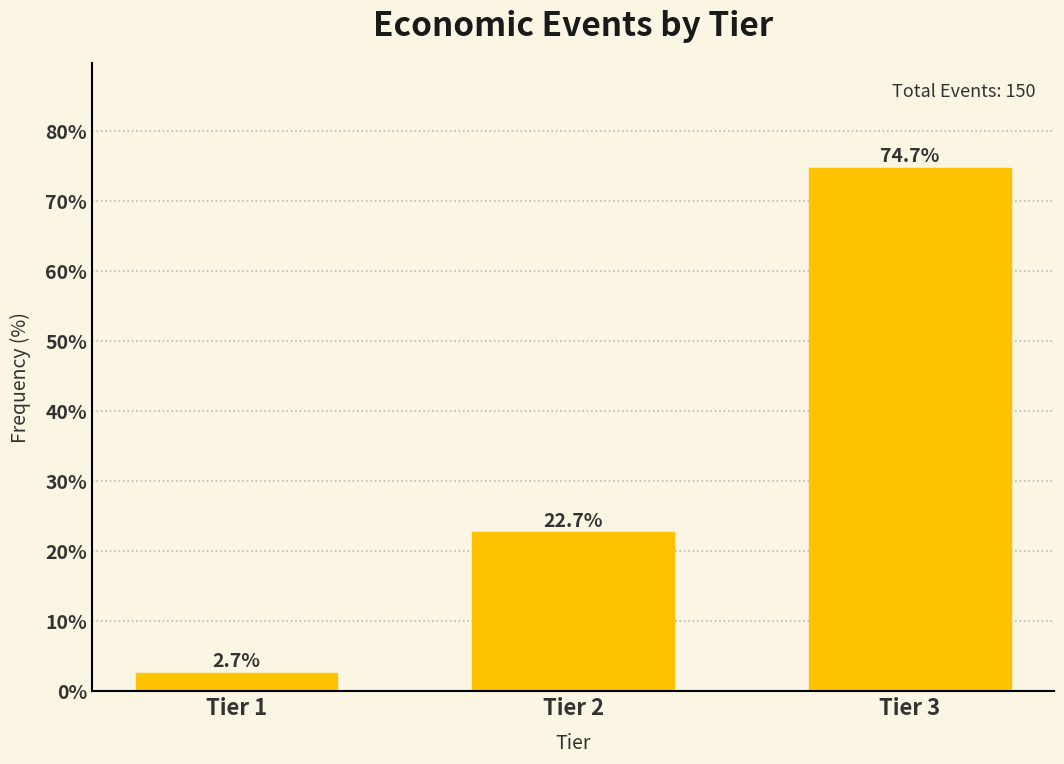

Reading left to right, list all the values displayed in this chart.

Tier 1=2.7	Tier 2=22.7	Tier 3=74.7